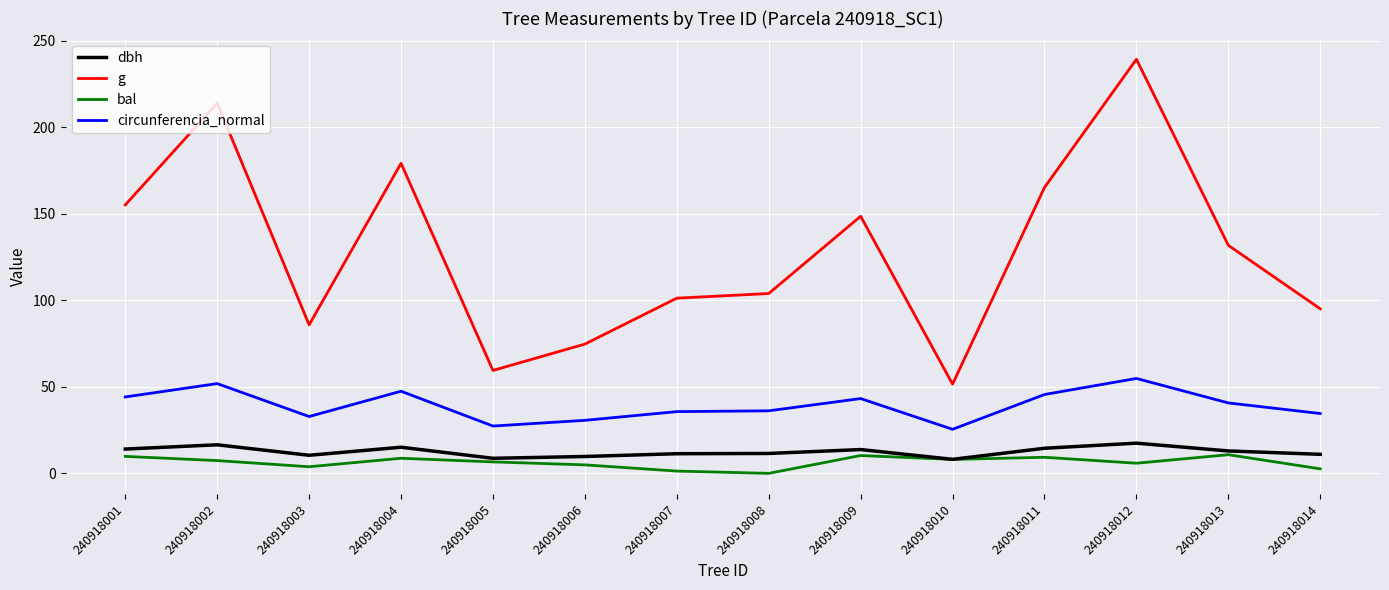

Rank the series at 240918003 from lowest to highest value.

bal, dbh, circunferencia_normal, g